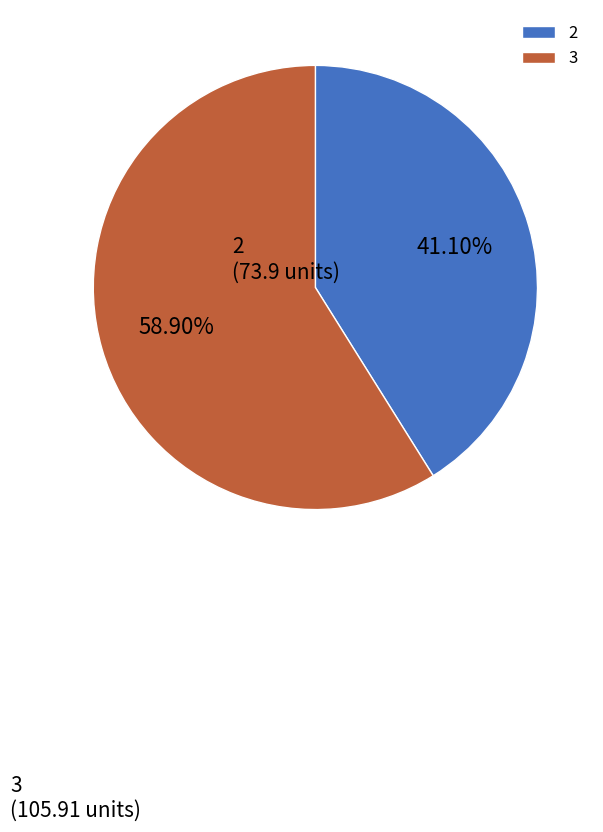

True or false: 2 accounts for 41% of the total.

True